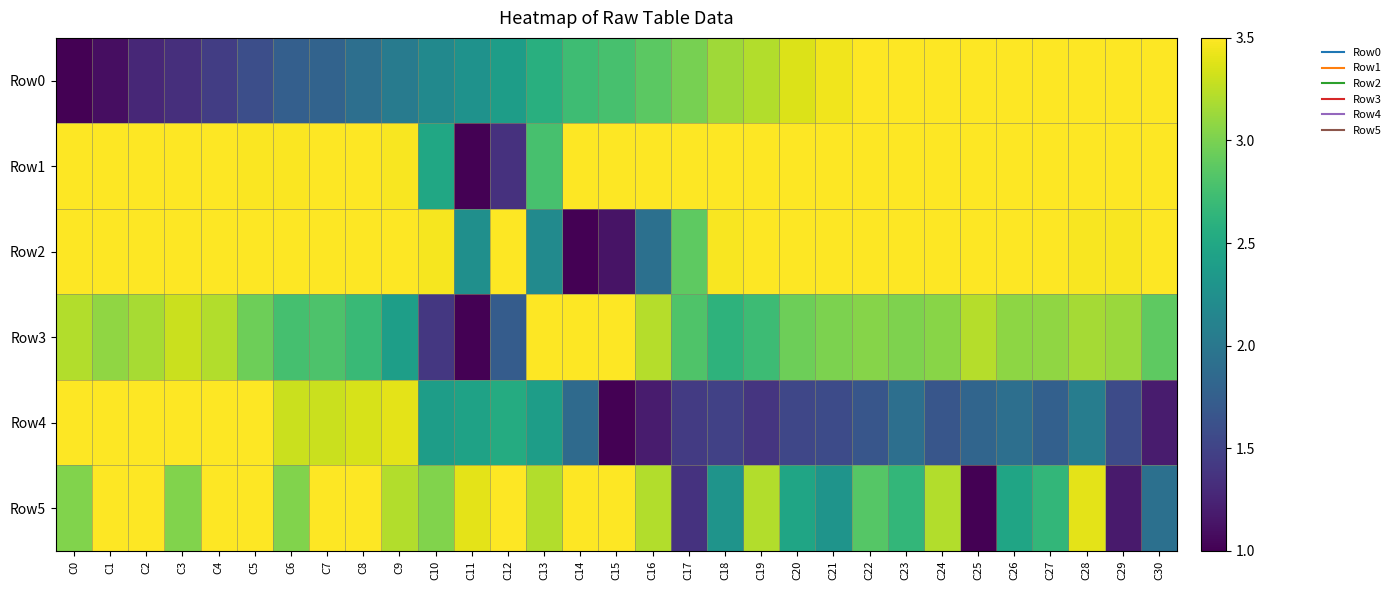

Rank the series at C10 from highest to lowest value.

Row2, Row5, Row1, Row4, Row0, Row3